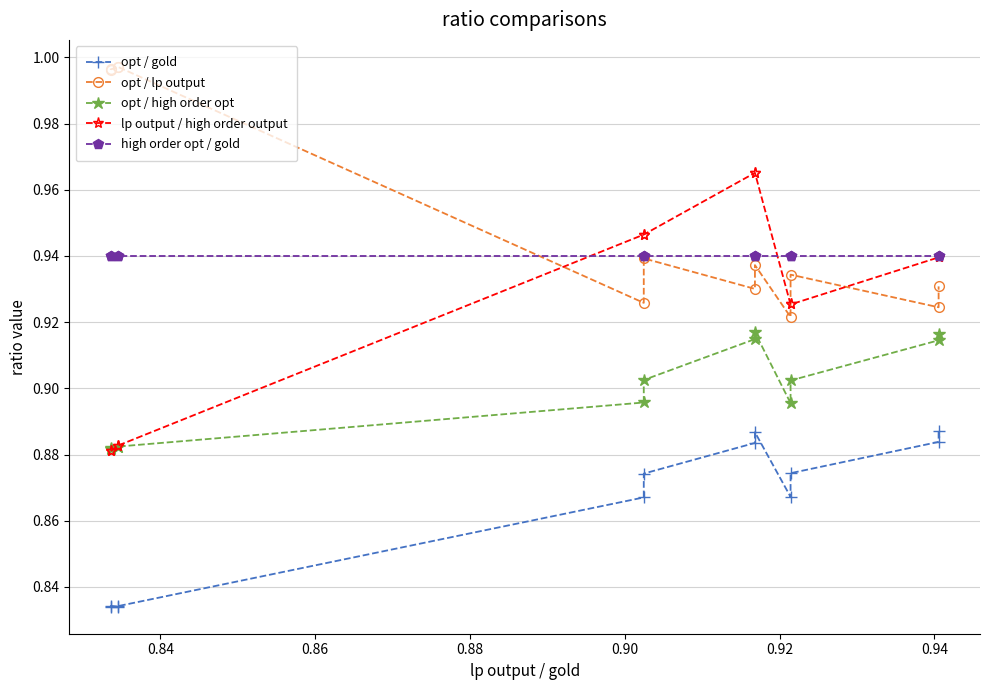

True or false: opt / high order opt and opt / gold intersect in this chart.

False